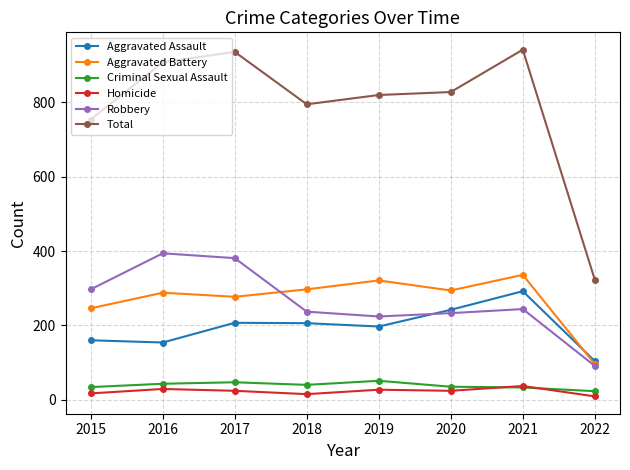

Count the number of data series in this chart.

6